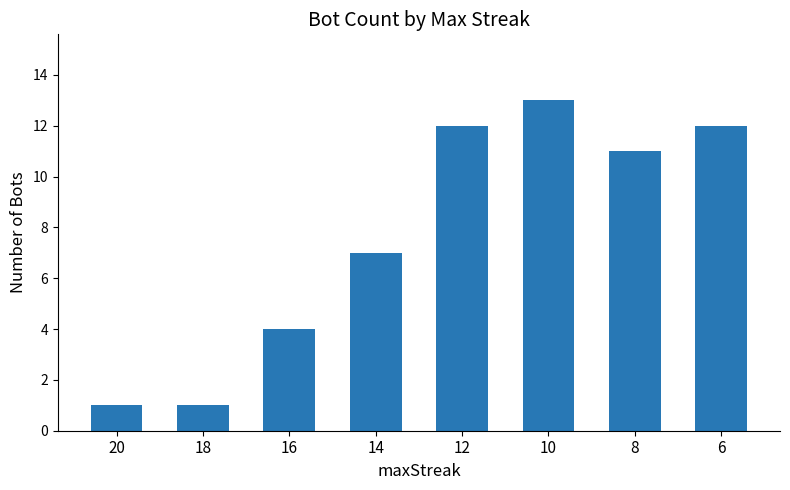

How many values are below 11?

4